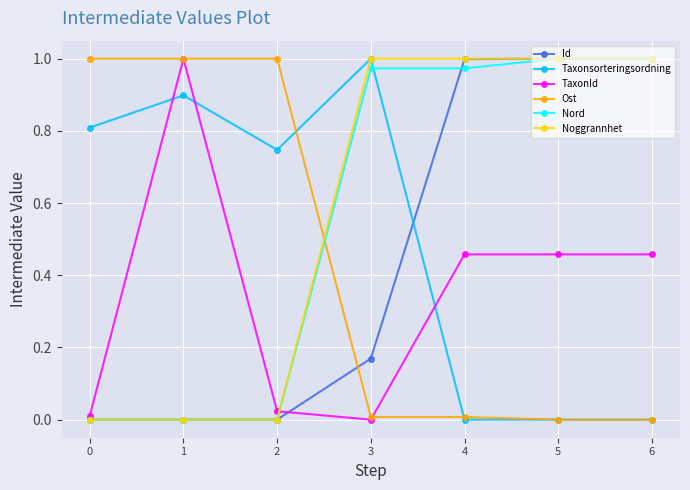

Is this an area chart (filled region under the line)?

No